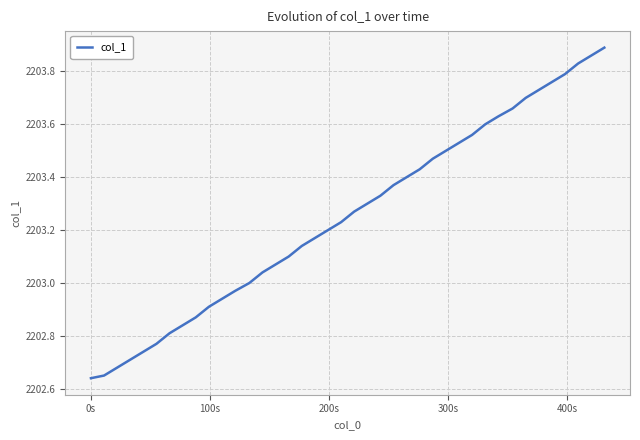

Does the chart display data point markers on the line(s)?

No